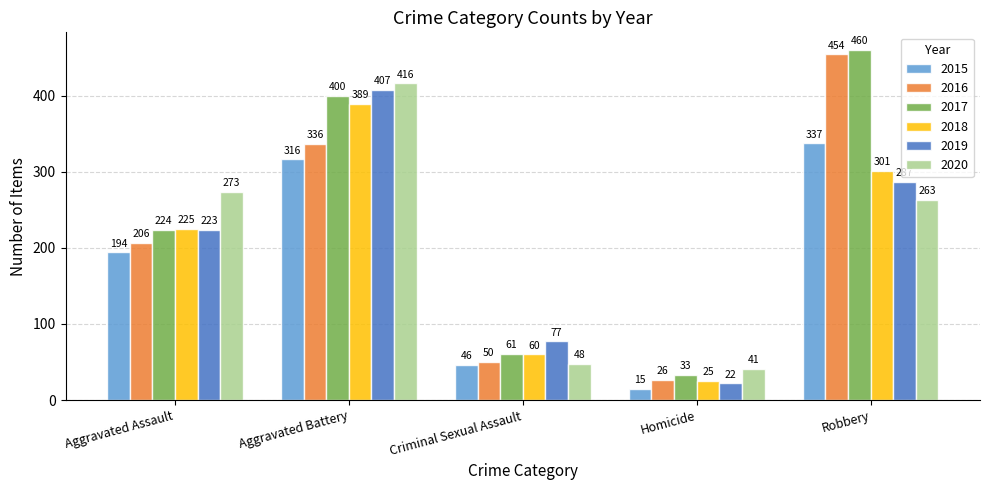

What value does the 2020 series have at Homicide?

41